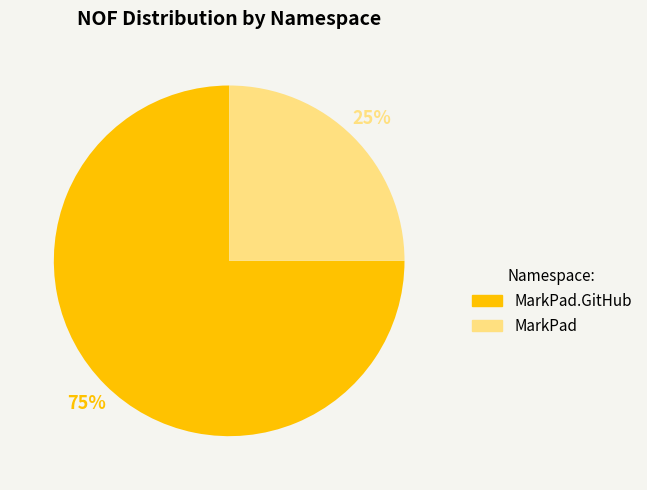

Do MarkPad and MarkPad.GitHub together represent more than half of the pie?

Yes